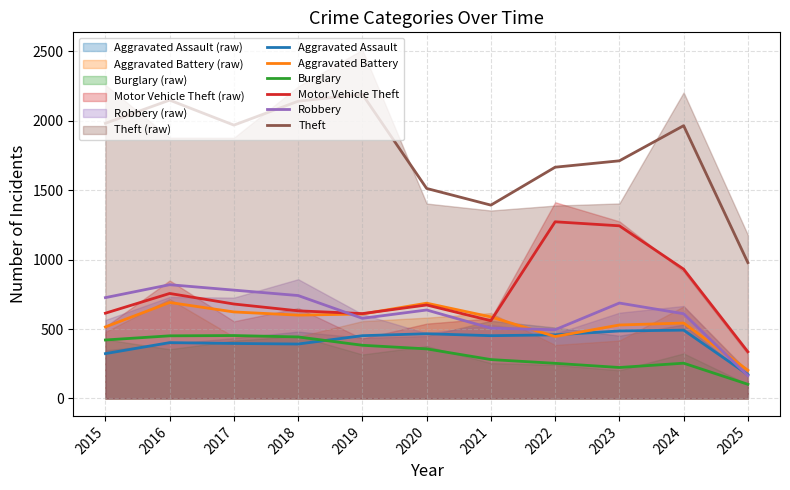

Is it true that Aggravated Assault equals 392 at 2018?

True